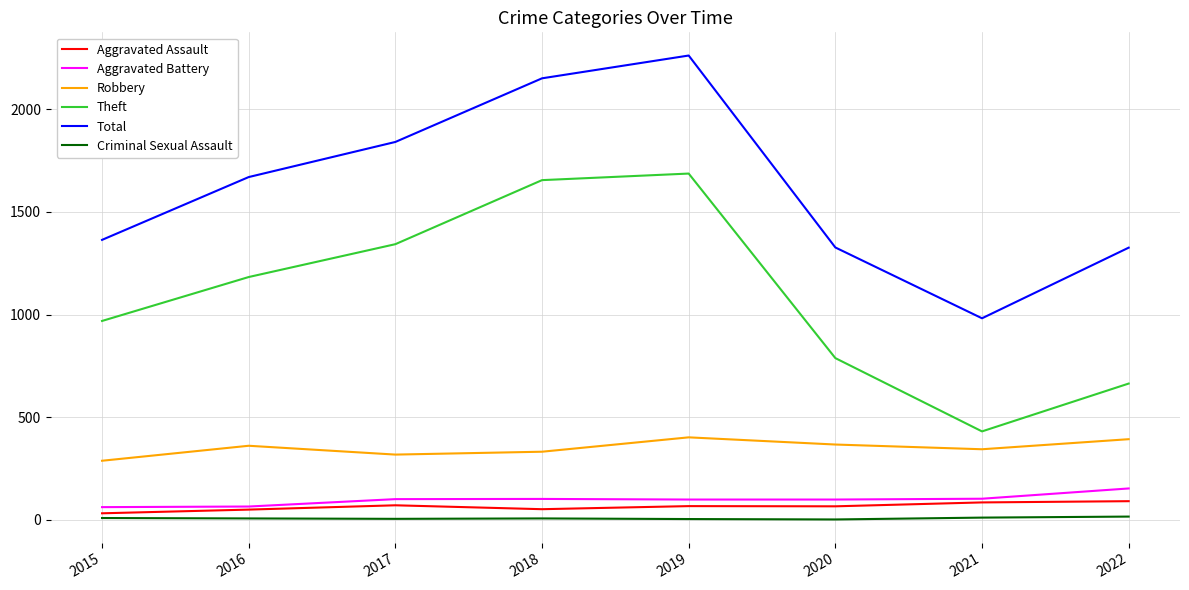

How many distinct data groups are displayed?

6